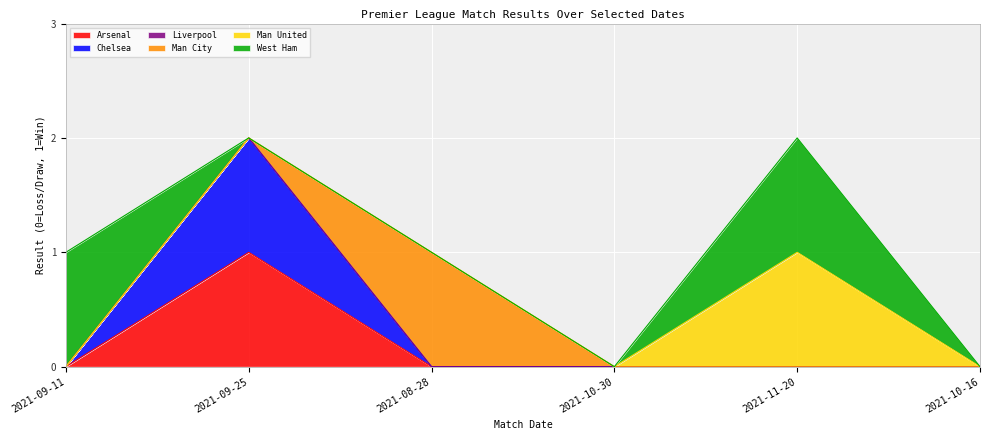

What is the maximum value shown in the chart?

1